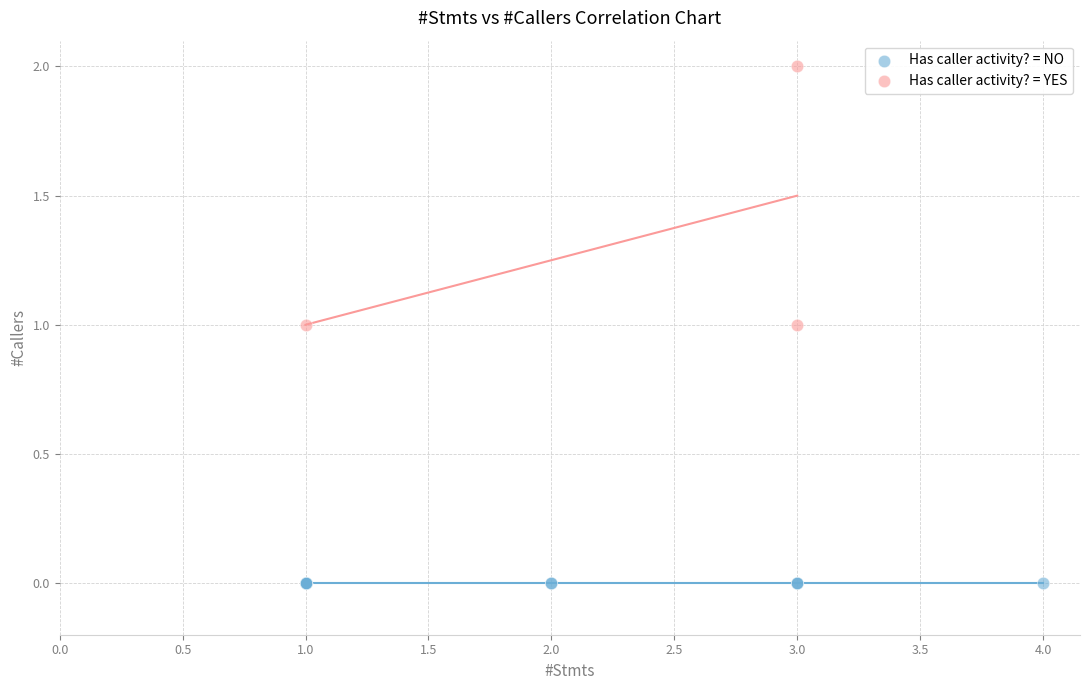

Which series reaches the minimum Y coordinate?

Has caller activity? = NO